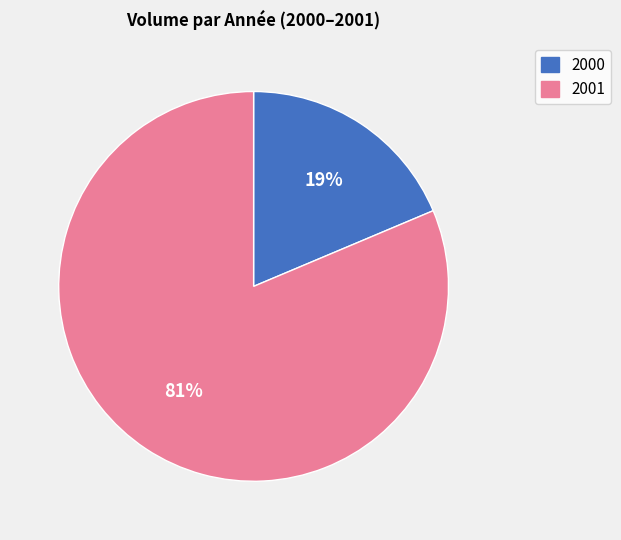

To the nearest percent, what is the combined percentage of 2000 and 2001?

100%